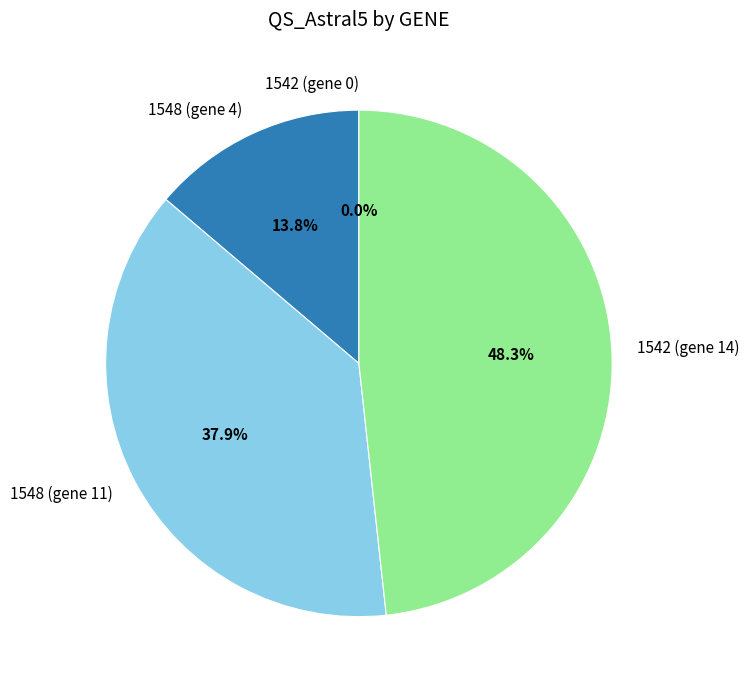

Which category has the biggest portion of the pie?

1542 (gene 14)